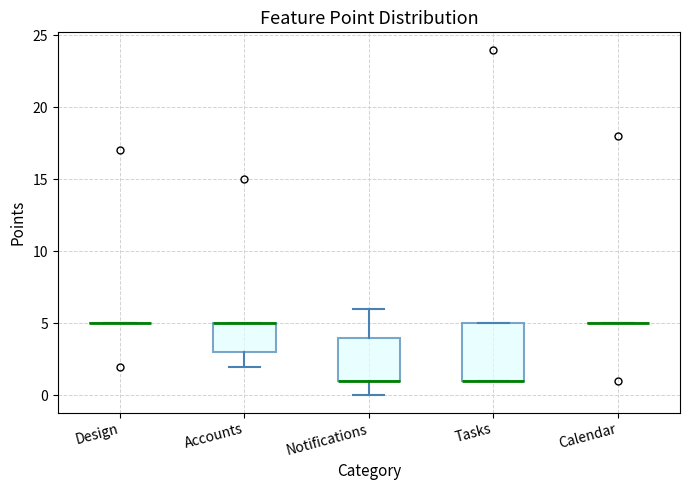

Comparing the boxes themselves (not the whiskers), which one is the tallest?

Tasks